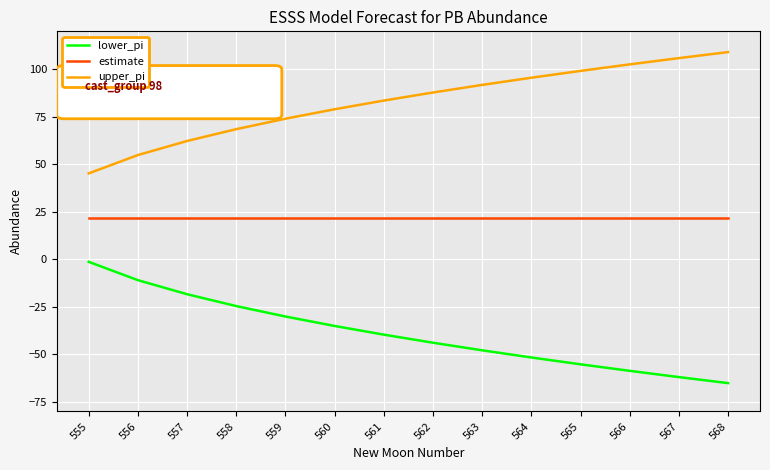

Rank the series by their maximum value, from highest to lowest.

upper_pi, estimate, lower_pi